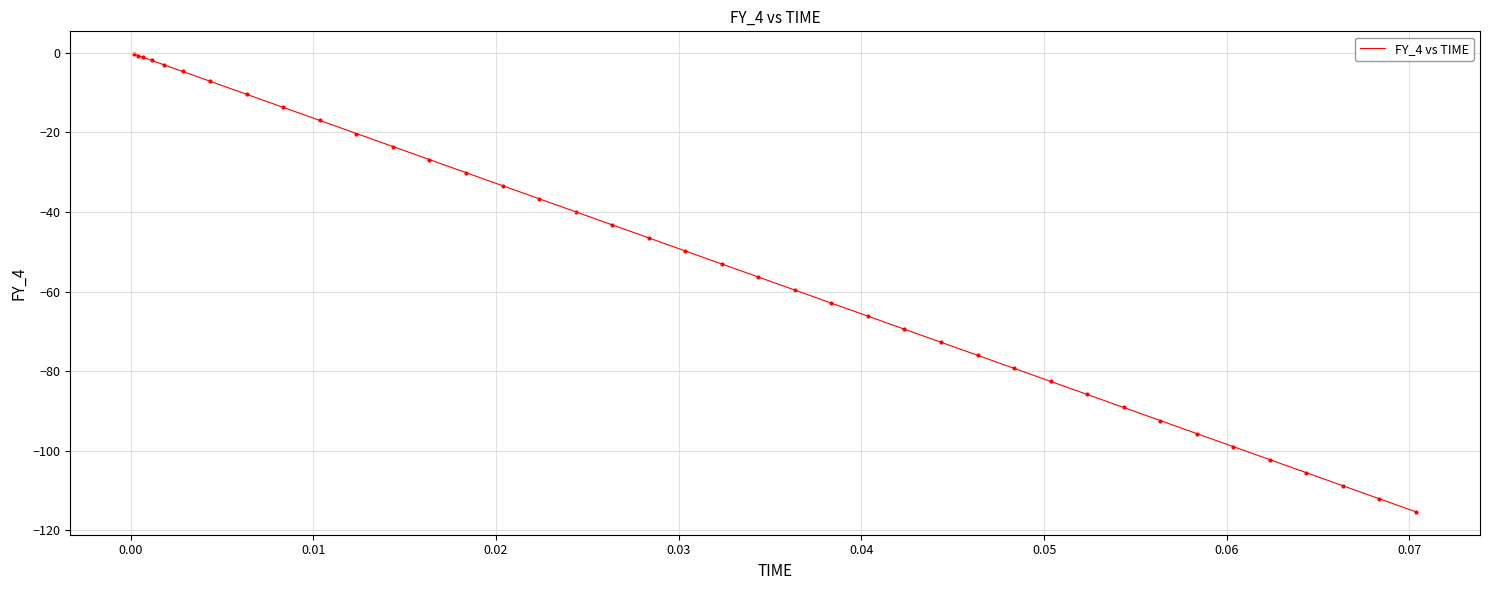

What is the smallest value displayed?

-115.3